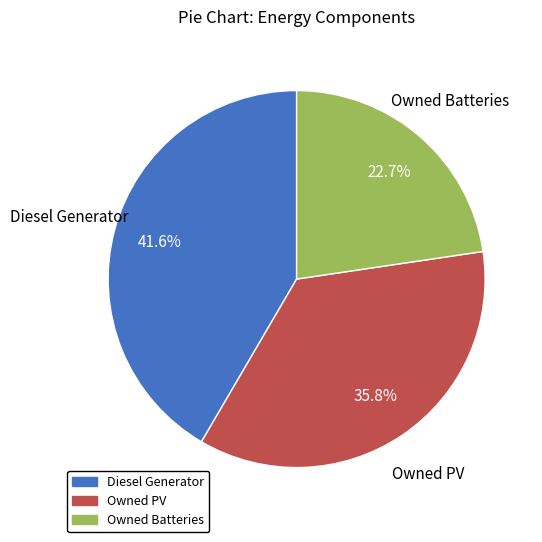

Is there any slice that represents more than half of the pie?

No